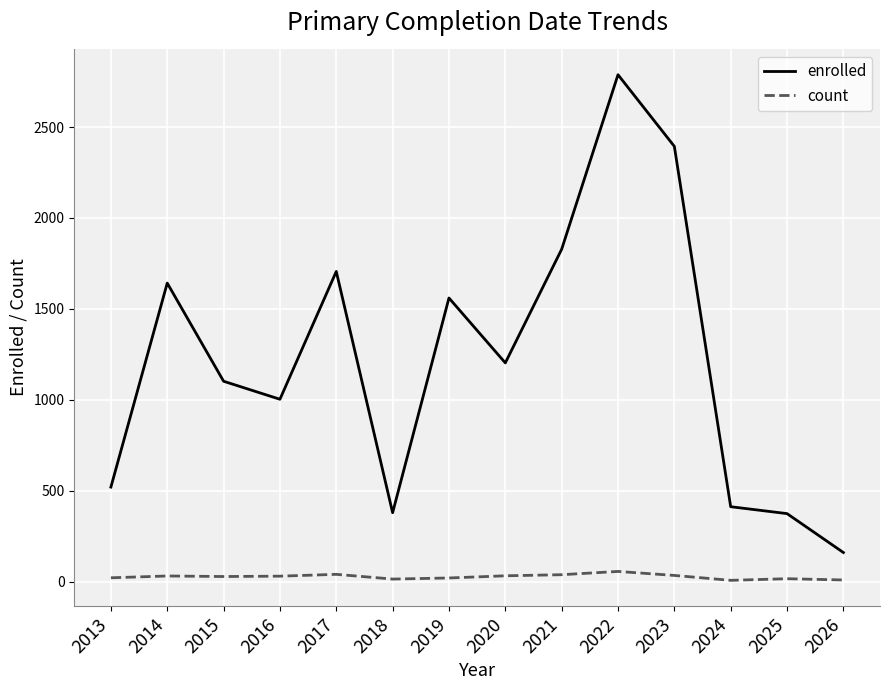

What value does the enrolled series have at 2021?

1828